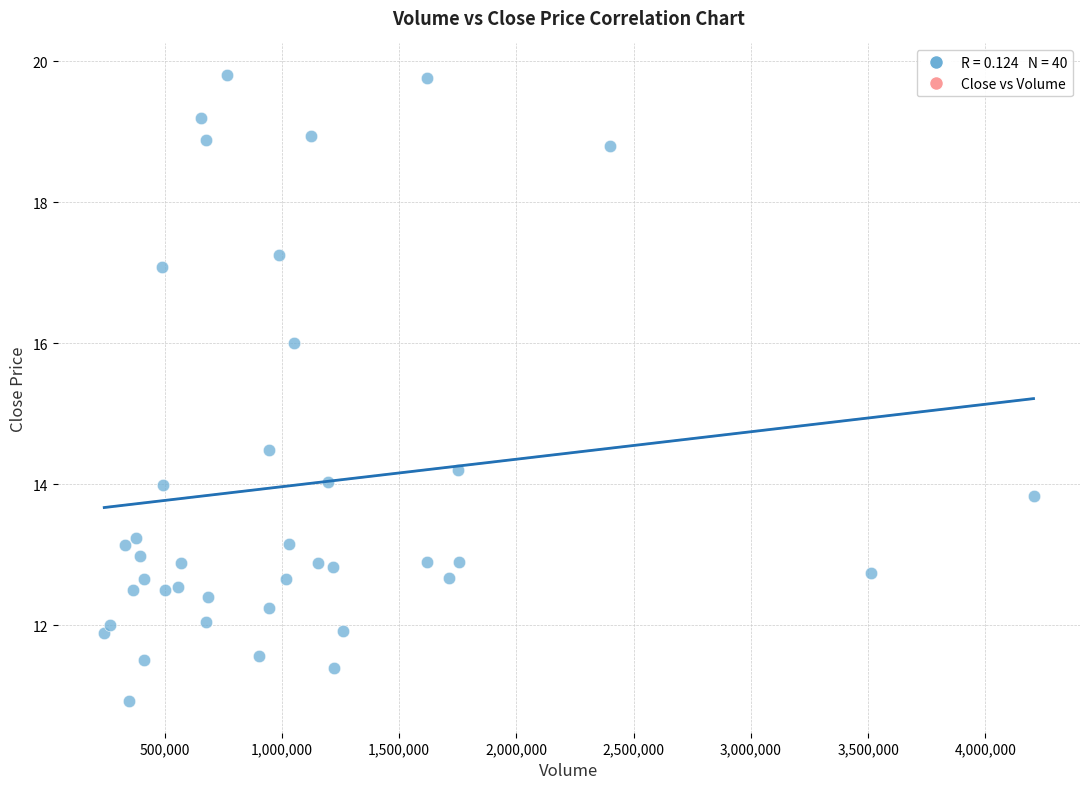

What Y value in the scatter plot is closest to 15?

14.5